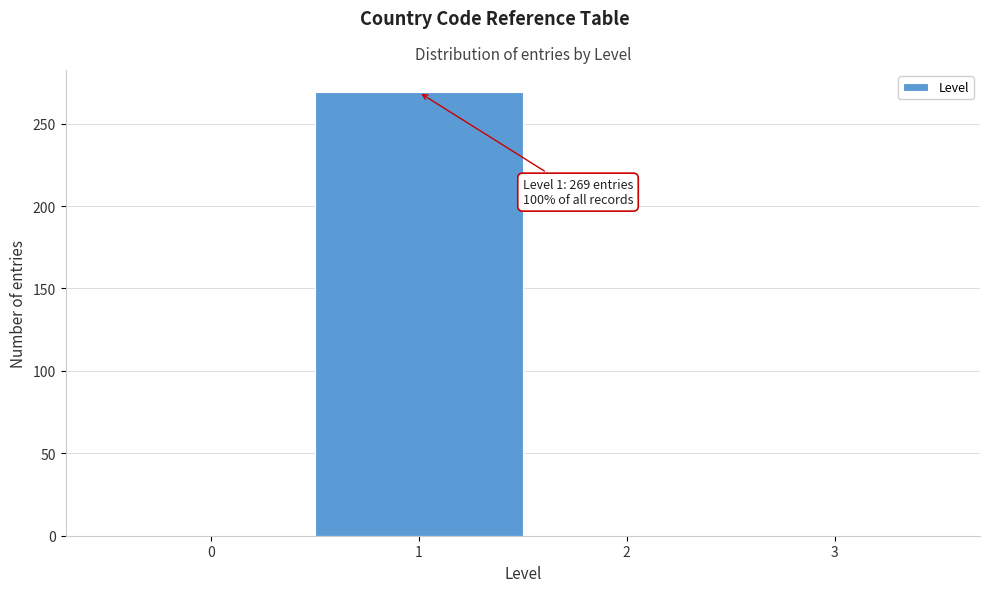

Which range on the x-axis has the tallest bar?

0.5 to 1.5